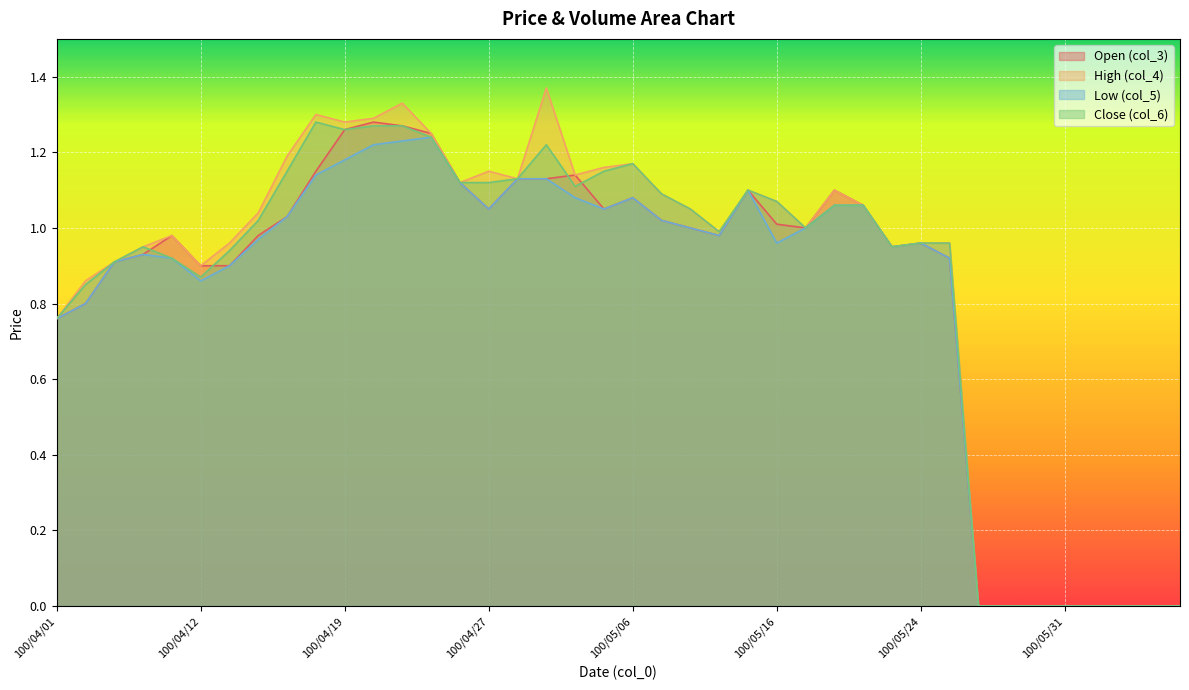

Reading left to right, list all the values displayed in this chart.

col_3: 100/04/01=0.8	100/04/06=0.8	100/04/07=0.9	100/04/08=0.9	100/04/11=1.0	100/04/12=0.9	100/04/13=0.9	100/04/14=1.0	100/04/15=1.0	100/04/18=1.1	100/04/19=1.3	100/04/20=1.3	100/04/21=1.3	100/04/22=1.2	100/04/26=1.1	100/04/27=1.1	100/04/28=1.1	100/04/29=1.1	100/05/03=1.1	100/05/04=1.1	100/05/06=1.1	100/05/09=1.0	100/05/10=1.0	100/05/12=1.0	100/05/13=1.1	100/05/16=1.0	100/05/17=1.0	100/05/19=1.1	100/05/20=1.1	100/05/23=0.9	100/05/24=1.0	100/05/26=0.9	100/05/27=0.0	100/05/28=0.0	100/05/30=0.0	100/05/31=0.0	100/06/01=0.0	100/06/02=0.0	100/06/03=0.0	100/06/06=0.0
col_4: 100/04/01=0.8	100/04/06=0.9	100/04/07=0.9	100/04/08=0.9	100/04/11=1.0	100/04/12=0.9	100/04/13=1.0	100/04/14=1.0	100/04/15=1.2	100/04/18=1.3	100/04/19=1.3	100/04/20=1.3	100/04/21=1.3	100/04/22=1.2	100/04/26=1.1	100/04/27=1.1	100/04/28=1.1	100/04/29=1.4	100/05/03=1.1	100/05/04=1.2	100/05/06=1.2	100/05/09=1.1	100/05/10=1.1	100/05/12=1.0	100/05/13=1.1	100/05/16=1.1	100/05/17=1.0	100/05/19=1.1	100/05/20=1.1	100/05/23=0.9	100/05/24=1.0	100/05/26=1.0	100/05/27=0.0	100/05/28=0.0	100/05/30=0.0	100/05/31=0.0	100/06/01=0.0	100/06/02=0.0	100/06/03=0.0	100/06/06=0.0
col_5: 100/04/01=0.8	100/04/06=0.8	100/04/07=0.9	100/04/08=0.9	100/04/11=0.9	100/04/12=0.9	100/04/13=0.9	100/04/14=1.0	100/04/15=1.0	100/04/18=1.1	100/04/19=1.2	100/04/20=1.2	100/04/21=1.2	100/04/22=1.2	100/04/26=1.1	100/04/27=1.1	100/04/28=1.1	100/04/29=1.1	100/05/03=1.1	100/05/04=1.1	100/05/06=1.1	100/05/09=1.0	100/05/10=1.0	100/05/12=1.0	100/05/13=1.1	100/05/16=1.0	100/05/17=1.0	100/05/19=1.1	100/05/20=1.1	100/05/23=0.9	100/05/24=1.0	100/05/26=0.9	100/05/27=0.0	100/05/28=0.0	100/05/30=0.0	100/05/31=0.0	100/06/01=0.0	100/06/02=0.0	100/06/03=0.0	100/06/06=0.0
col_6: 100/04/01=0.8	100/04/06=0.8	100/04/07=0.9	100/04/08=0.9	100/04/11=0.9	100/04/12=0.9	100/04/13=0.9	100/04/14=1.0	100/04/15=1.1	100/04/18=1.3	100/04/19=1.3	100/04/20=1.3	100/04/21=1.3	100/04/22=1.2	100/04/26=1.1	100/04/27=1.1	100/04/28=1.1	100/04/29=1.2	100/05/03=1.1	100/05/04=1.1	100/05/06=1.2	100/05/09=1.1	100/05/10=1.1	100/05/12=1.0	100/05/13=1.1	100/05/16=1.1	100/05/17=1.0	100/05/19=1.1	100/05/20=1.1	100/05/23=0.9	100/05/24=1.0	100/05/26=1.0	100/05/27=0.0	100/05/28=0.0	100/05/30=0.0	100/05/31=0.0	100/06/01=0.0	100/06/02=0.0	100/06/03=0.0	100/06/06=0.0